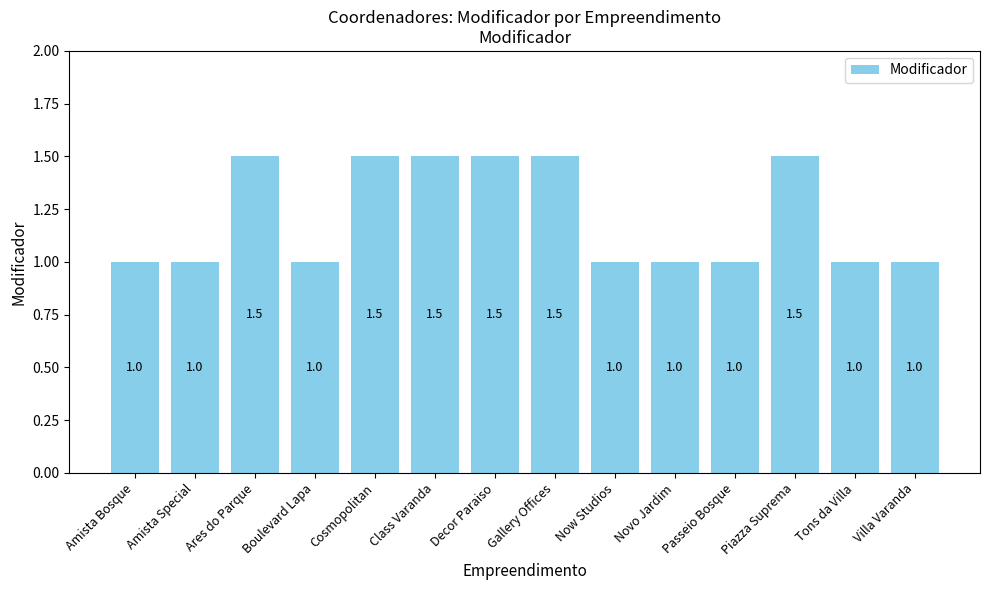

What is the smallest value displayed?

1.0